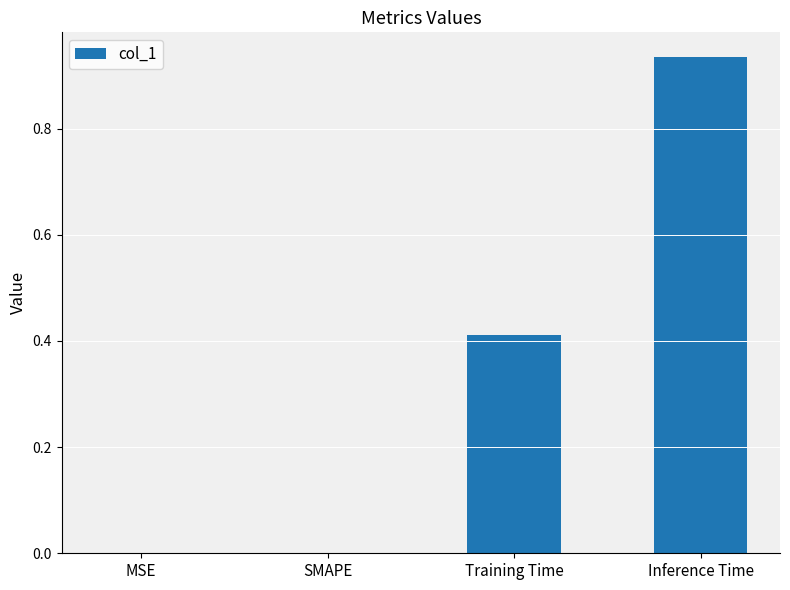

Which category has the highest value across all series?

Inference Time